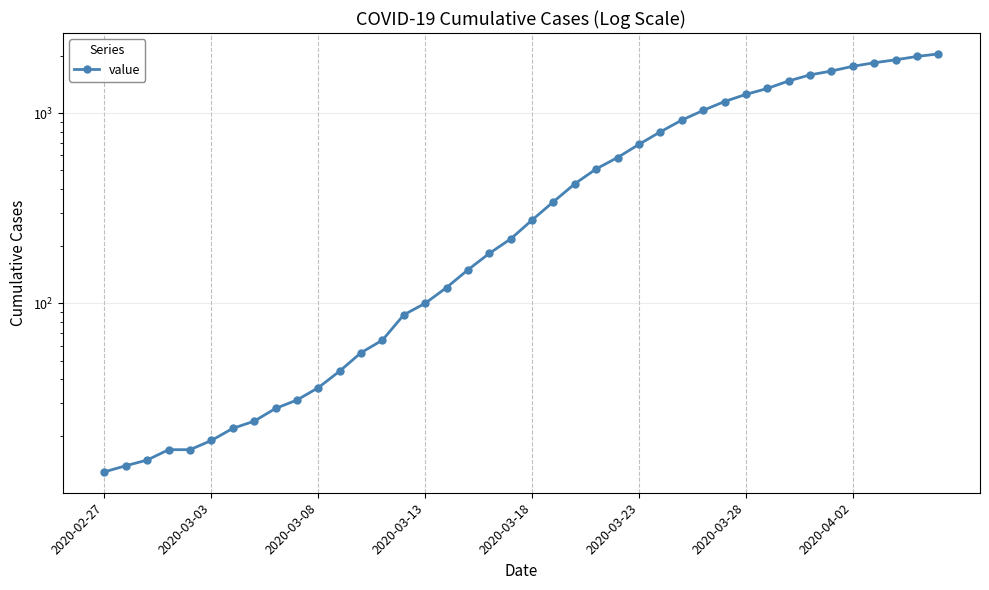

Is this an area chart (filled region under the line)?

No